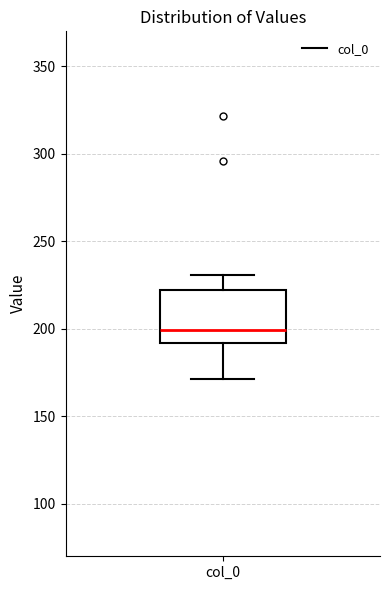

Where does the lower whisker of the box for col_0 end on the y-axis? The values are not printed on the chart, so give them approximately, as read against the axis.

170